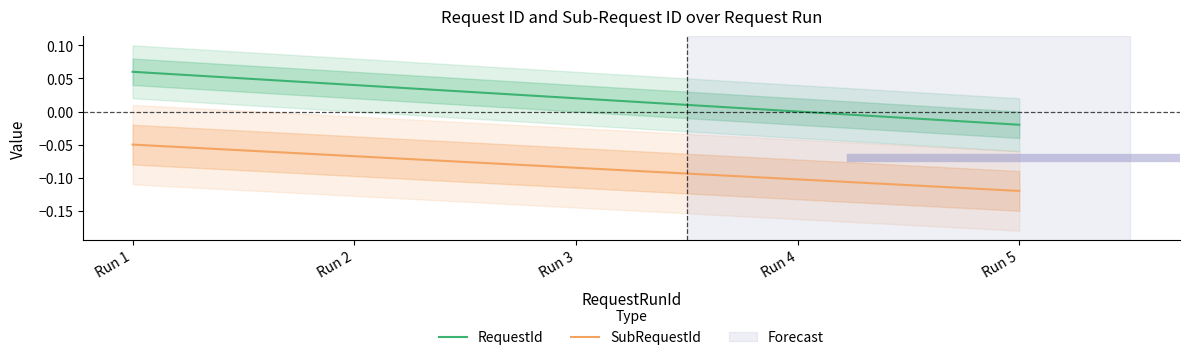

True or false: SubRequestId has more than 1 interior local peaks.

False